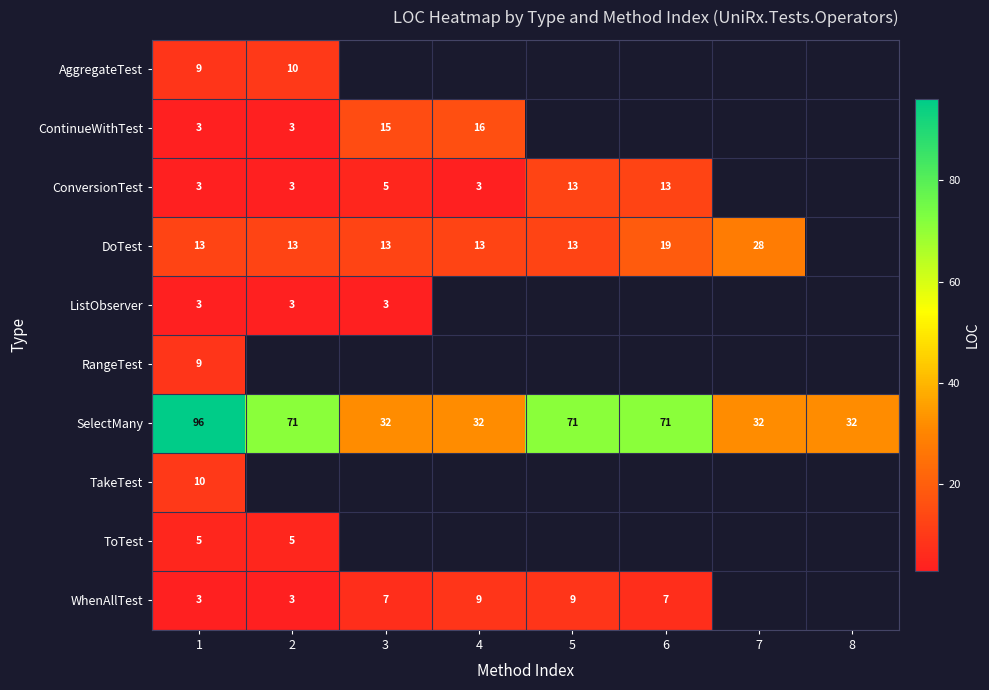

What is the difference between the second highest and second lowest values in the SelectMany series?

39